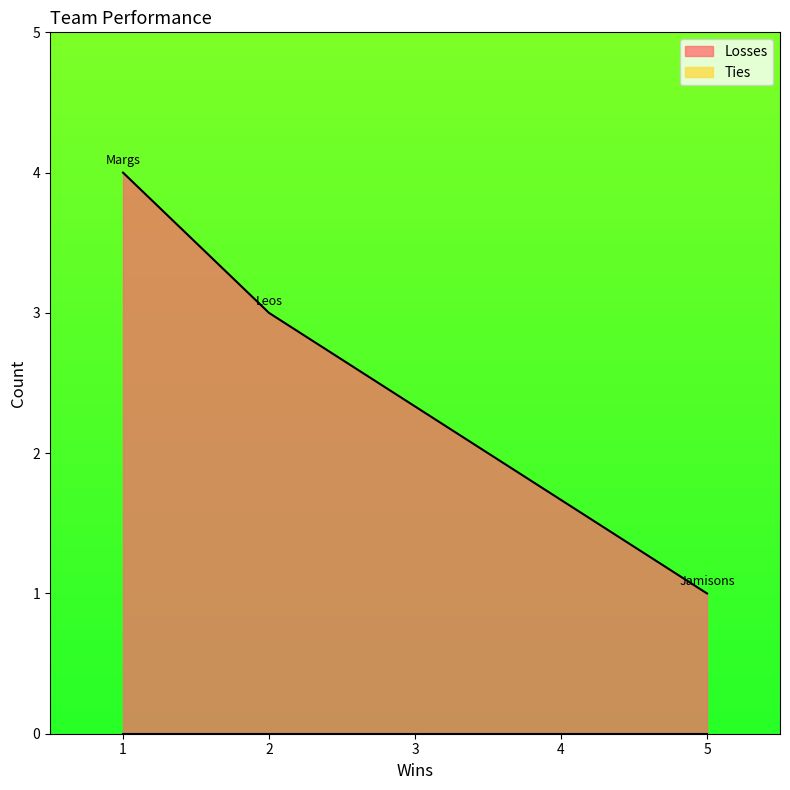

Which category has the highest value across all series?

1